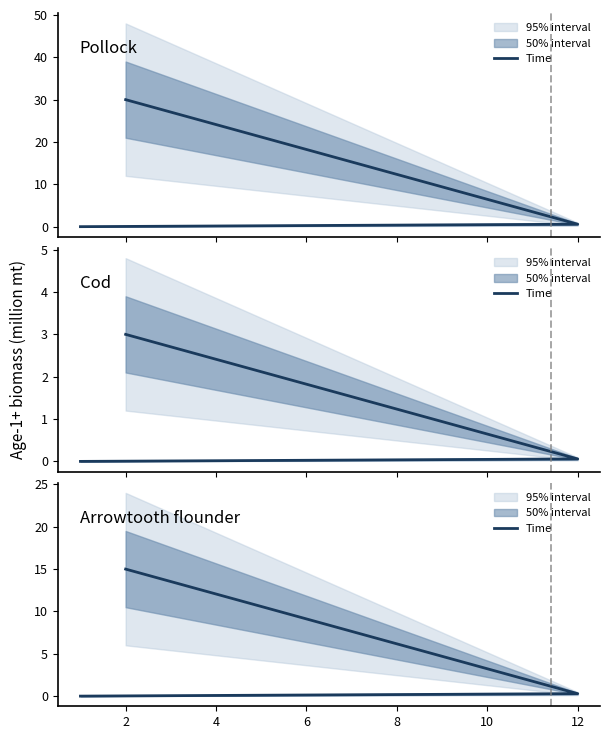

List the labels in order of value, largest first.

4, 2, 0